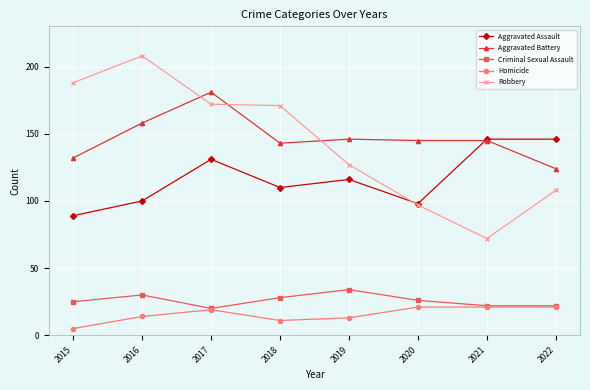

The value of Robbery at 2015 is 188. True or false?

True